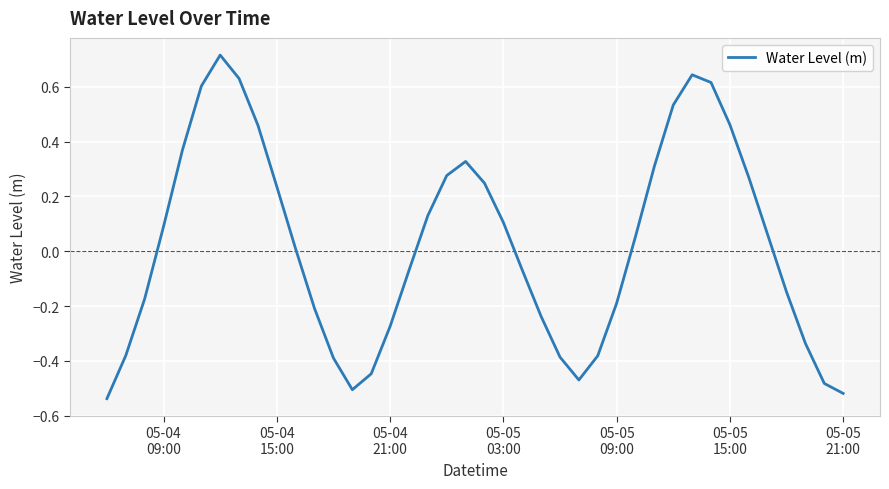

What is the difference between the maximum and minimum values?

1.3